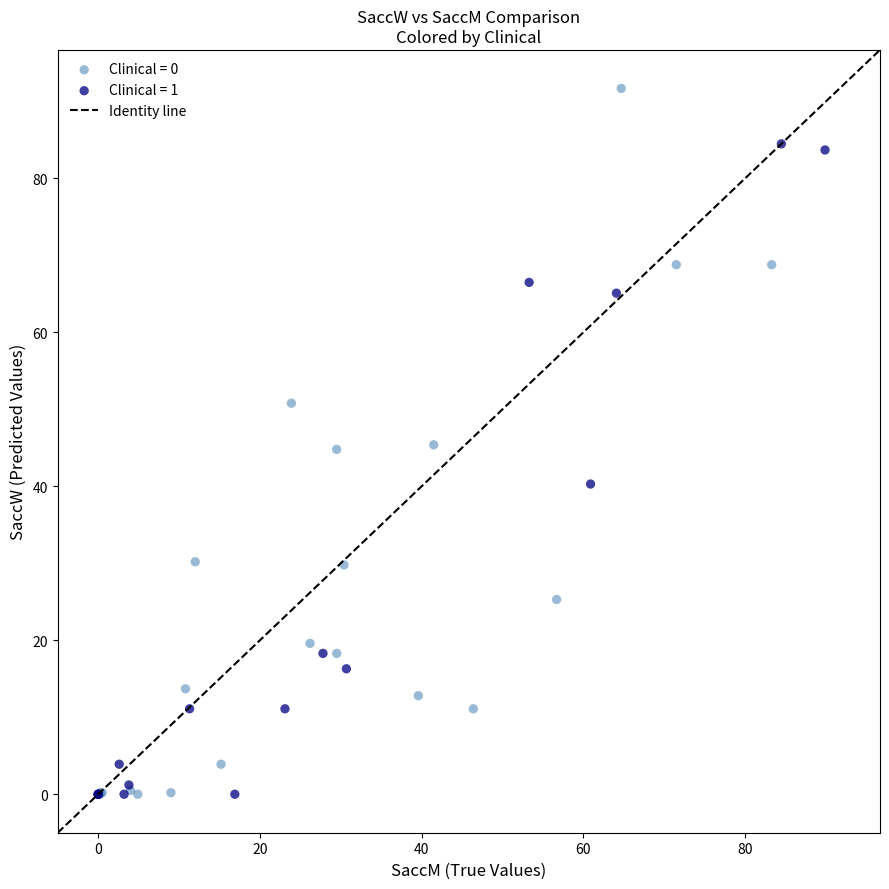

Which series reaches the maximum Y coordinate?

Clinical = 0